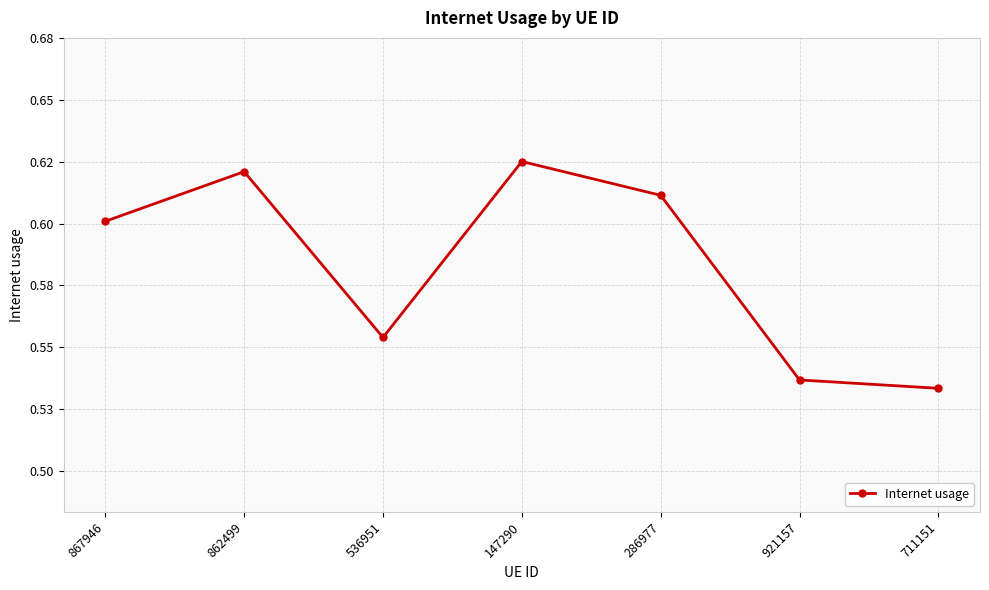

What value does the data have at 536951?

0.6